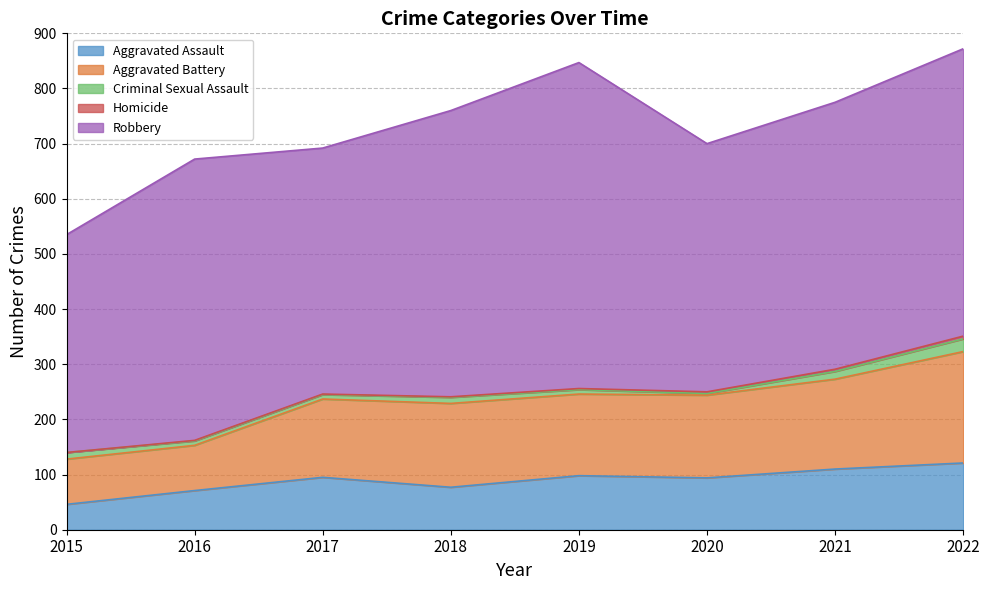

Which series has the largest total across all categories?

Robbery